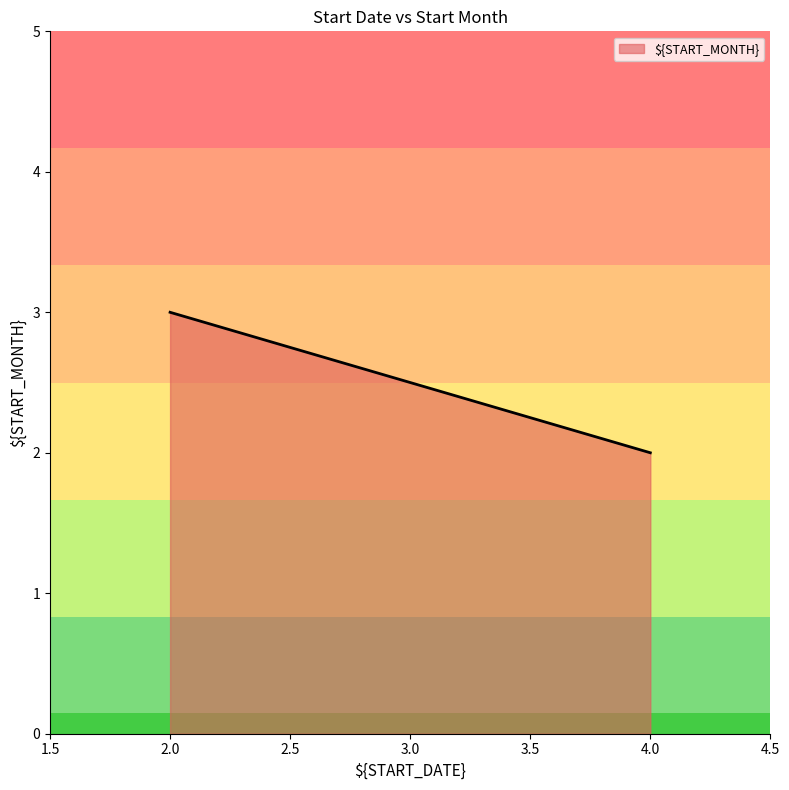

What is the difference between the maximum and minimum values?

1.0